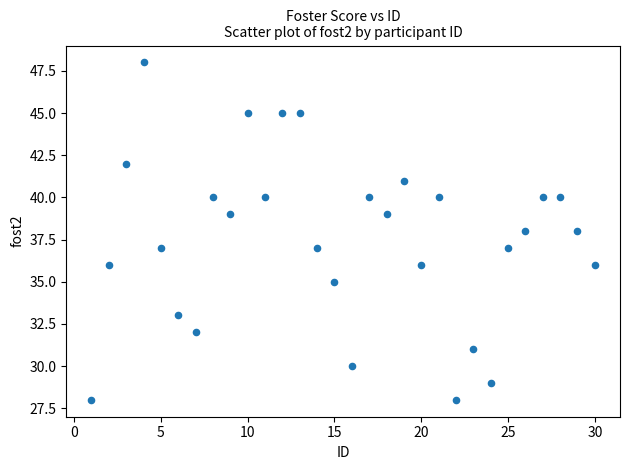

What is the range of Y values (max minus min)?

20